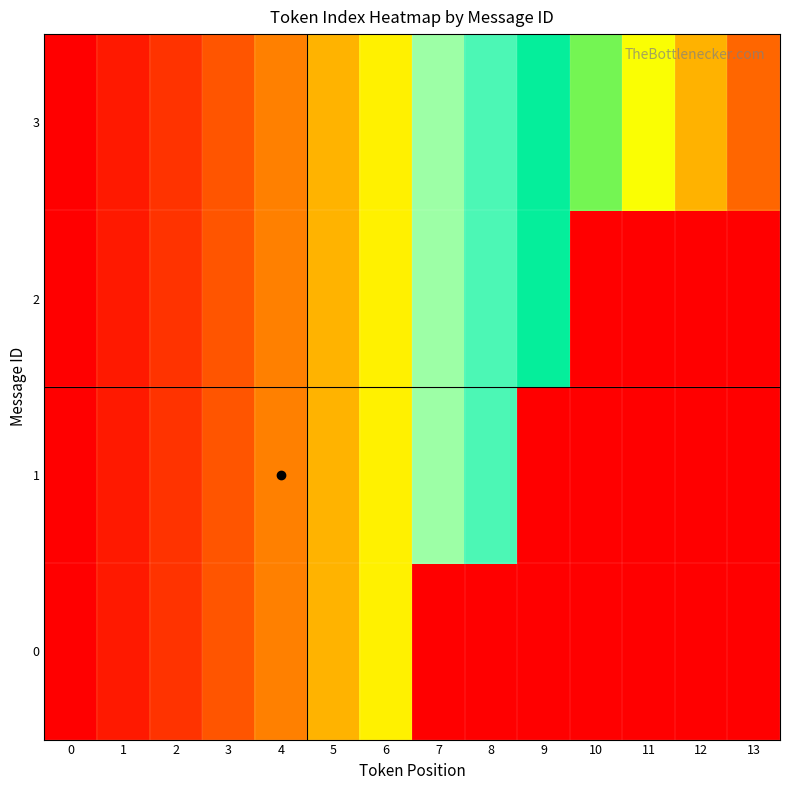

Rank the series by their average value, from highest to lowest.

0, 1, 2, 3